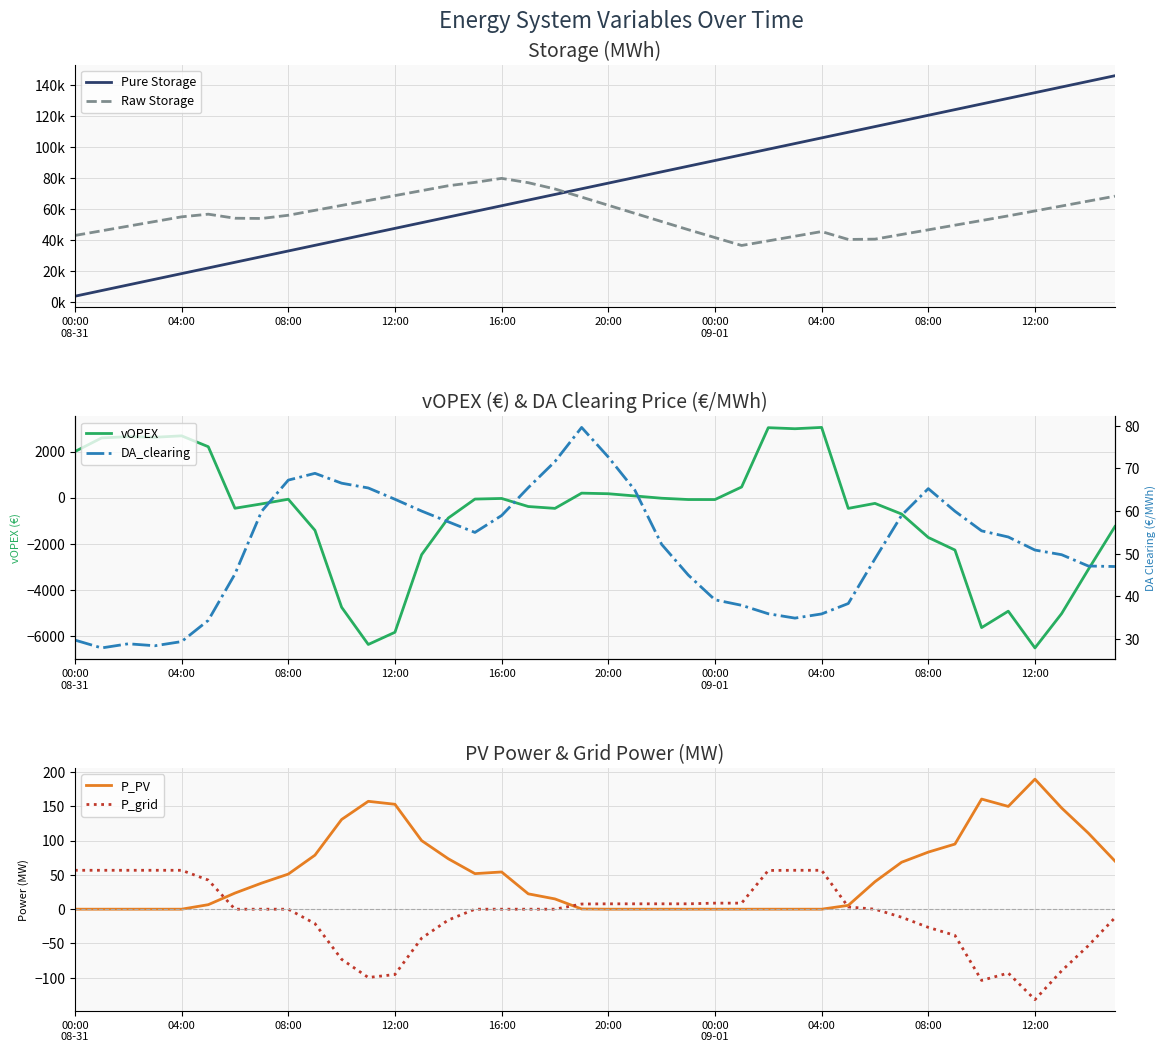

The Pure Storage series shows 95292.6 at 17. True or false?

False